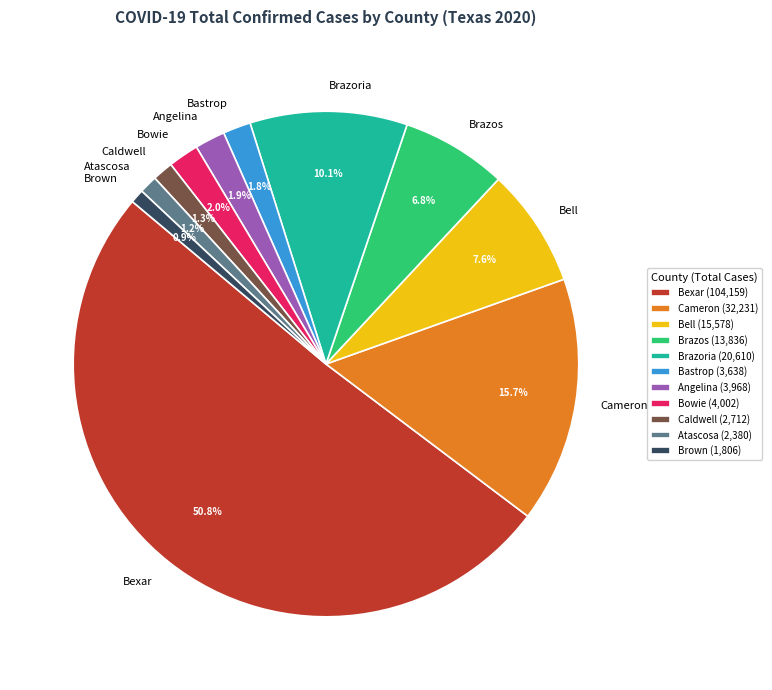

Which slice is the largest?

Bexar